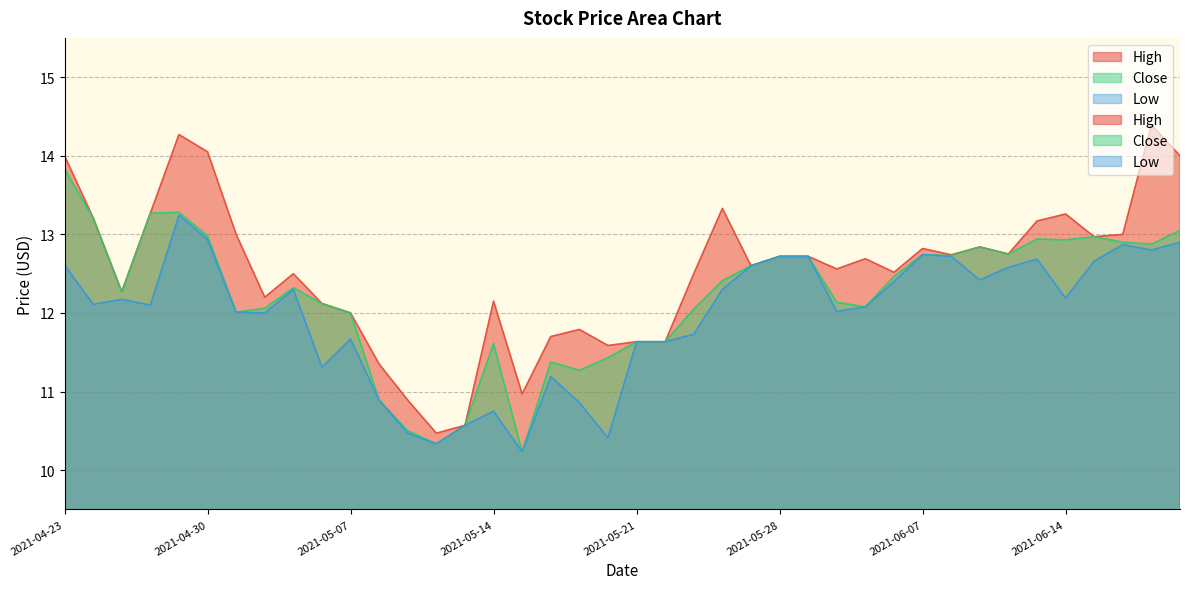

What are all the series names shown in the legend?

High, Close, Low